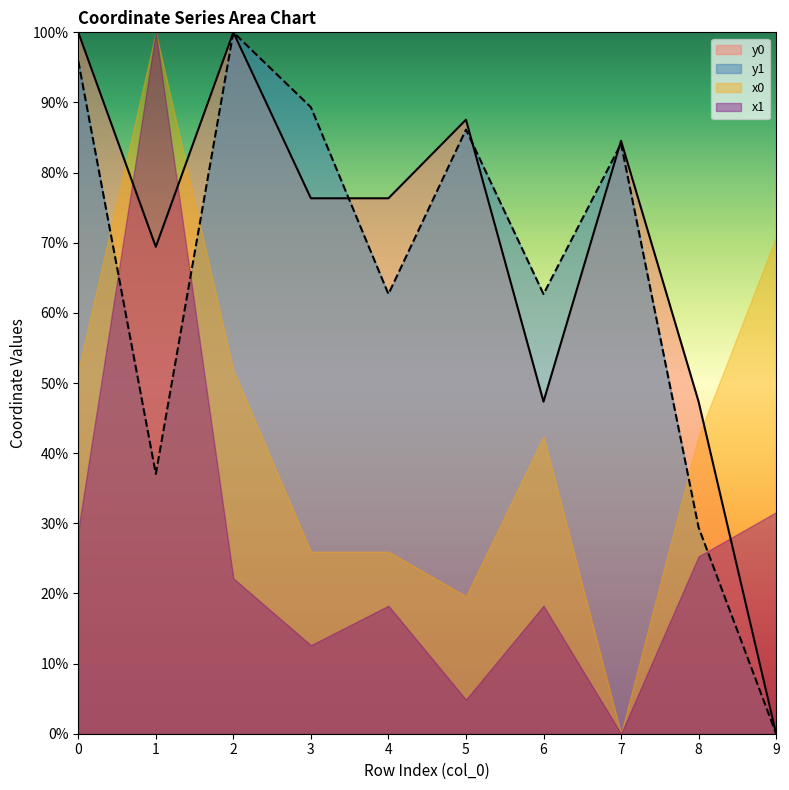

Between which two adjacent categories do y1 and y0 first intersect?

3 and 4